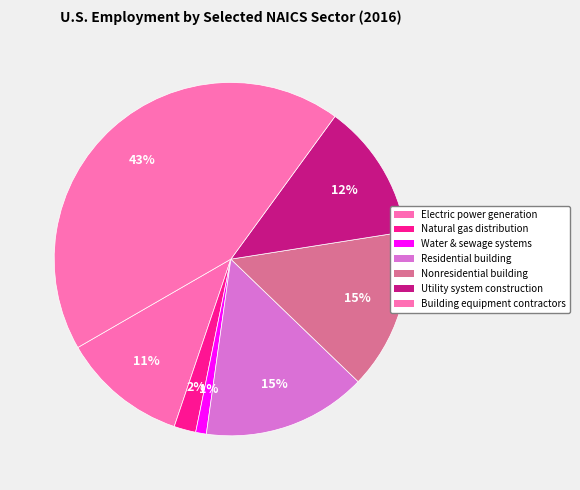

True or false: Electric power generation accounts for 1% of the total.

False